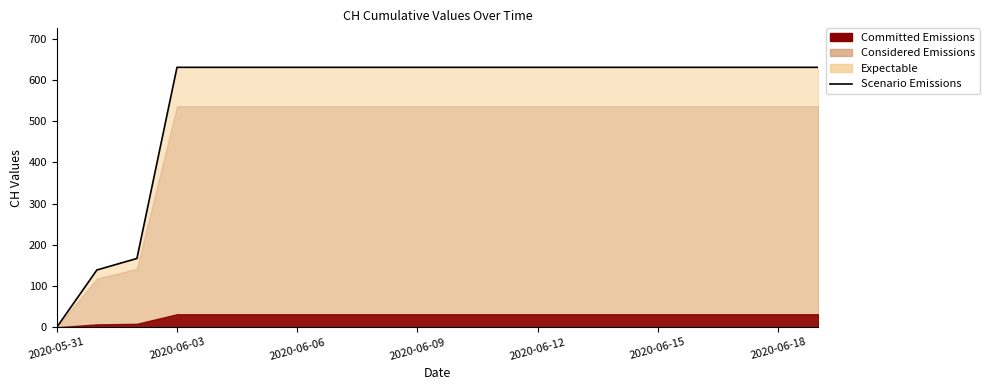

How many data points does each series have?

20